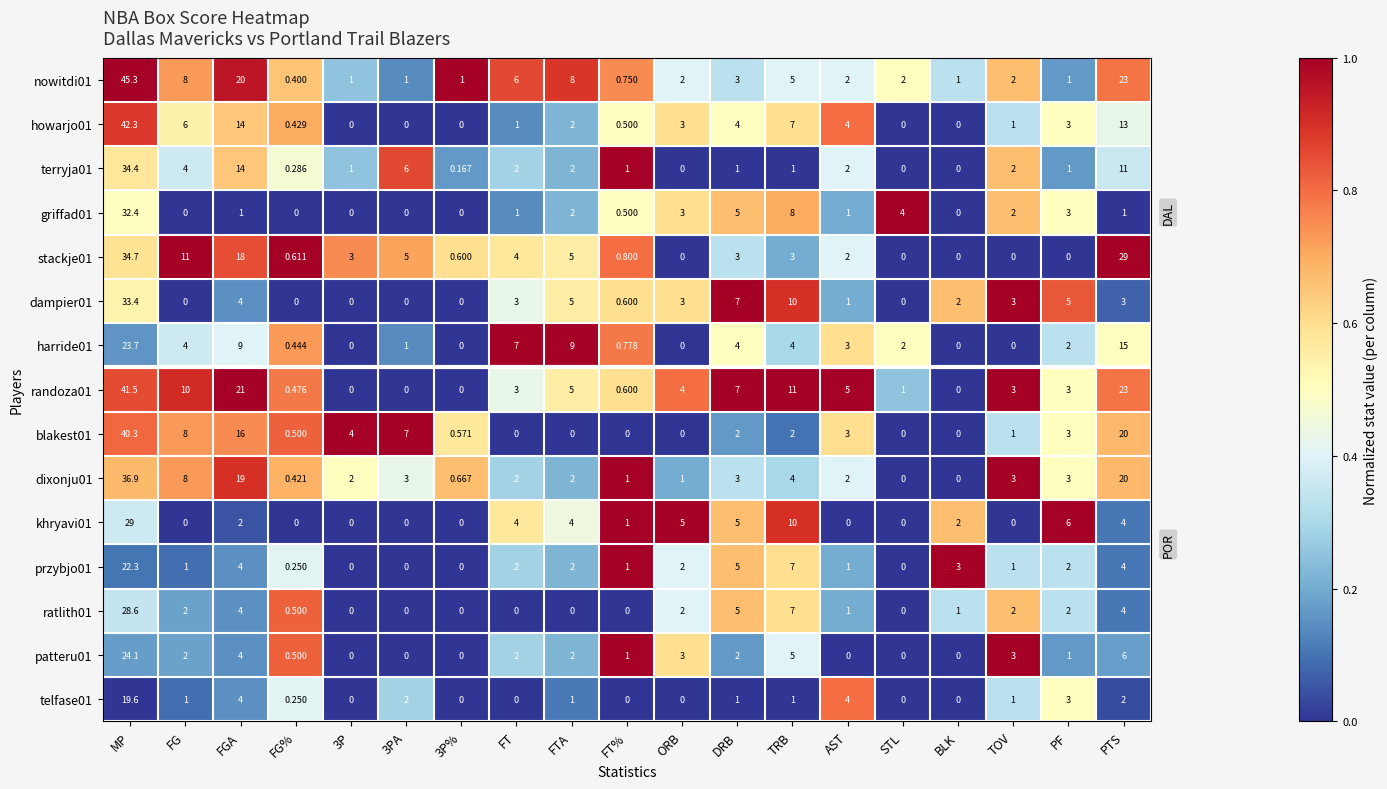

Rank the series by their maximum value, from highest to lowest.

nowitdi01, howarjo01, randoza01, blakest01, dixonju01, stackje01, terryja01, dampier01, griffad01, khryavi01, ratlith01, patteru01, harride01, przybjo01, telfase01